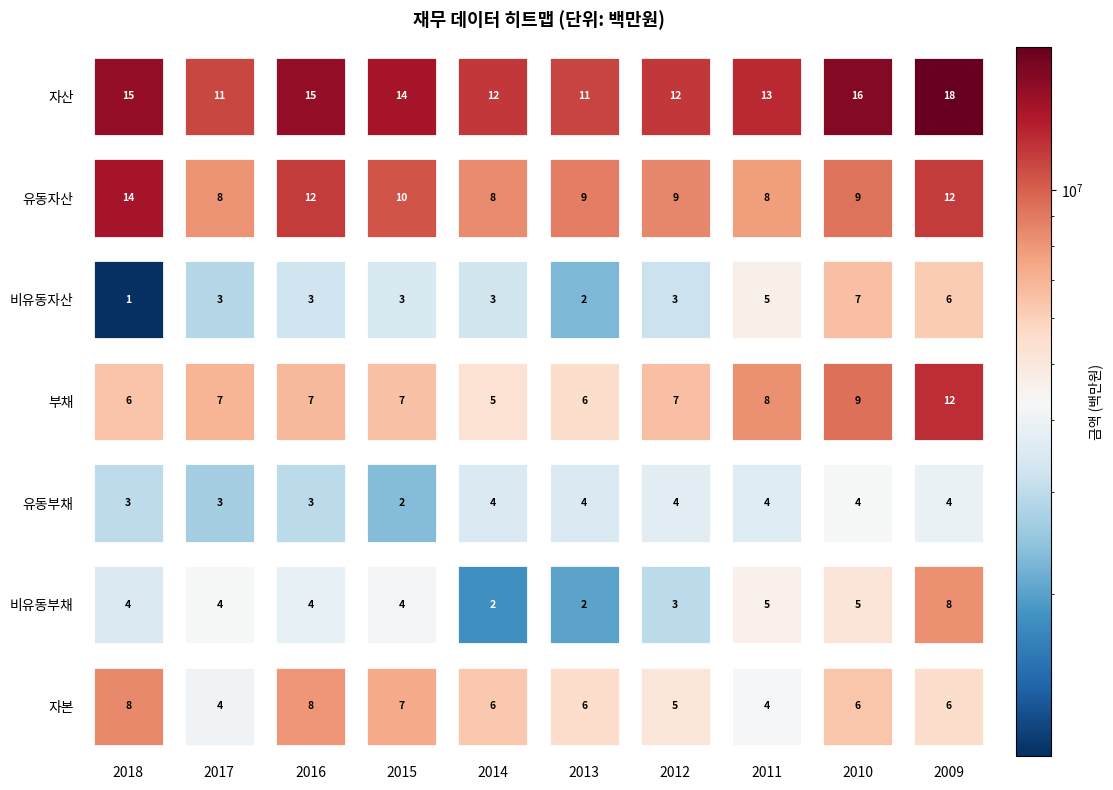

What is the maximum value shown in the chart?

17701300